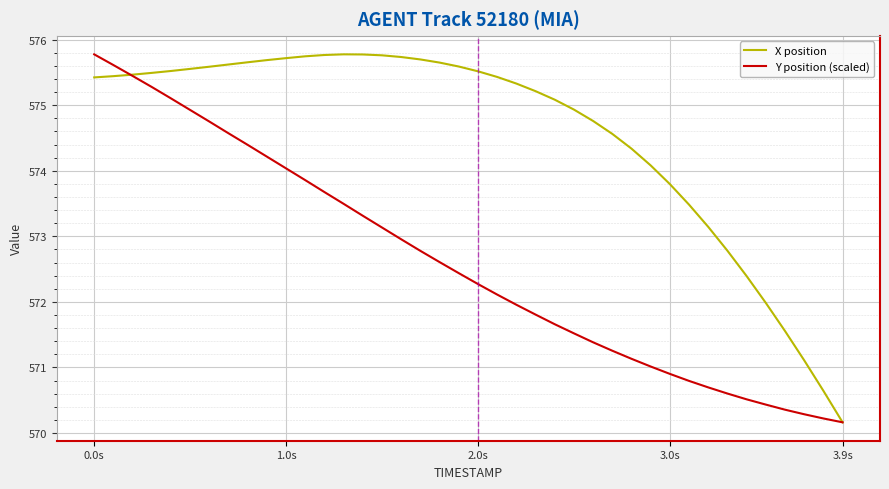

True or false: X position and Y position (scaled) cross at least once.

True